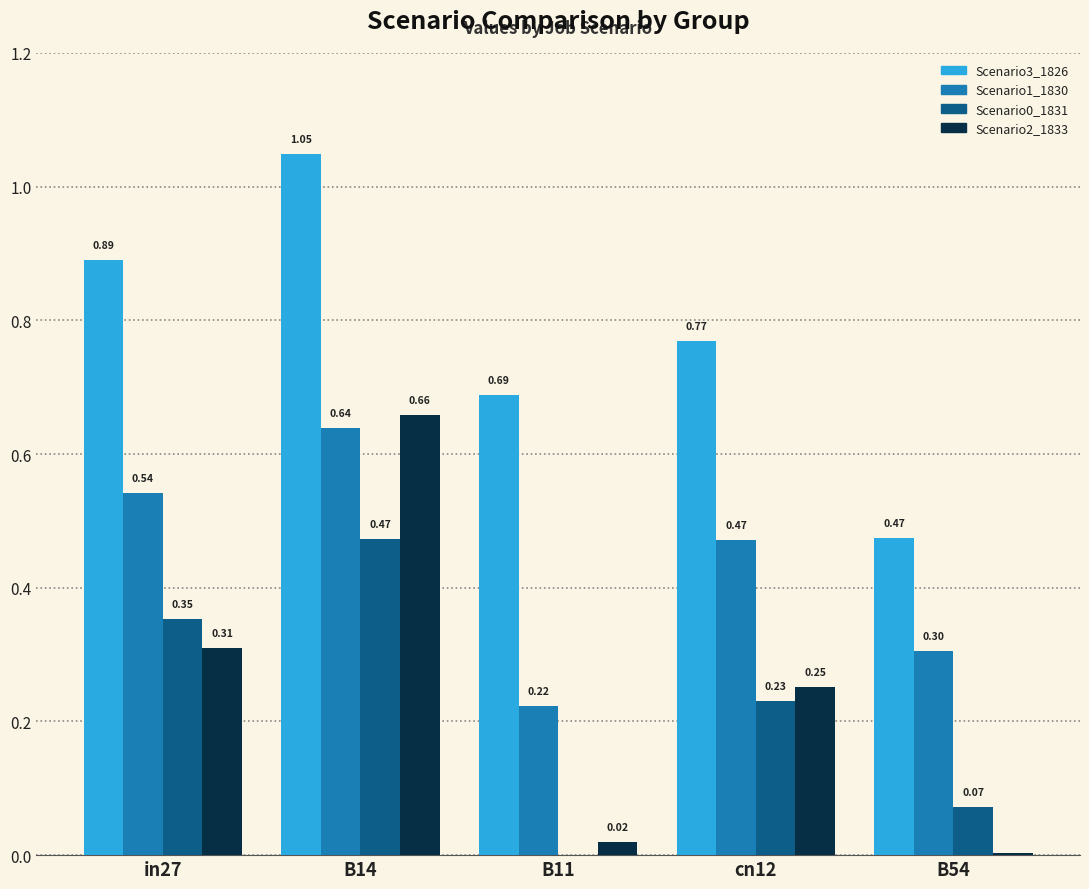

At which category is the sum across all series the highest?

B14